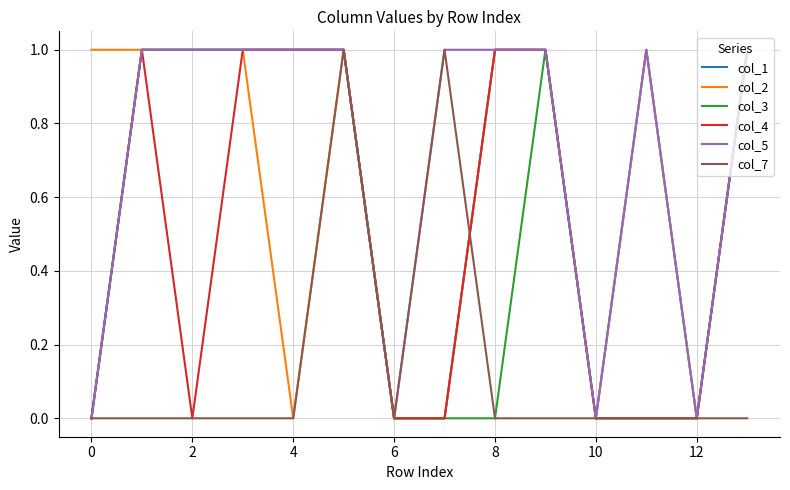

Which series has the largest total across all categories?

col_5